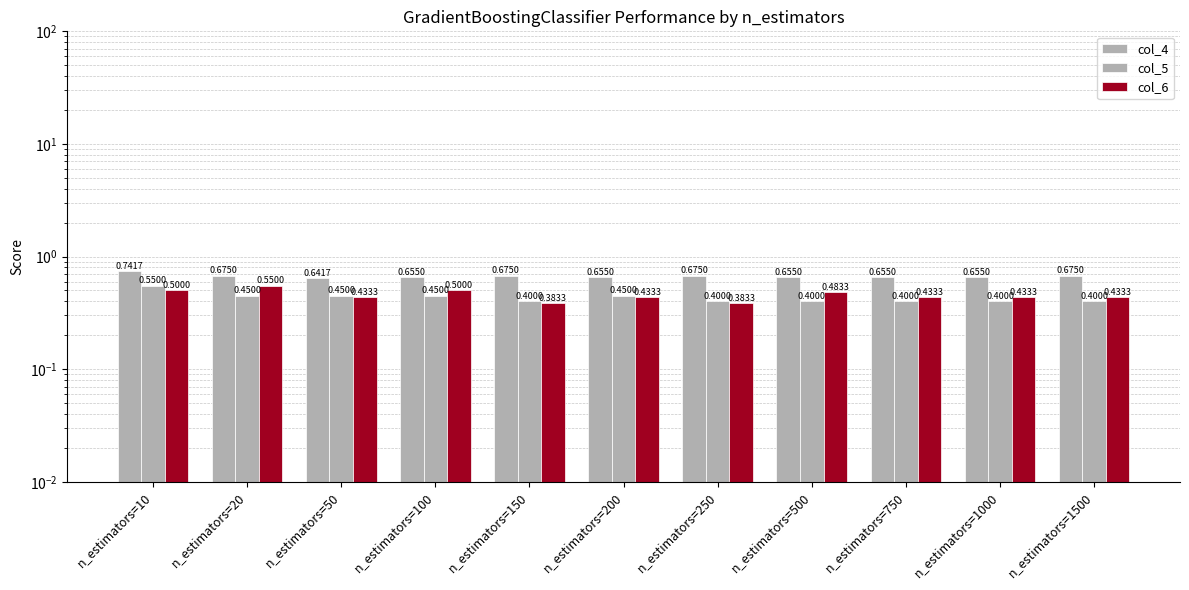

Is it true that col_4 equals 1.3 at n_estimators=10?

False